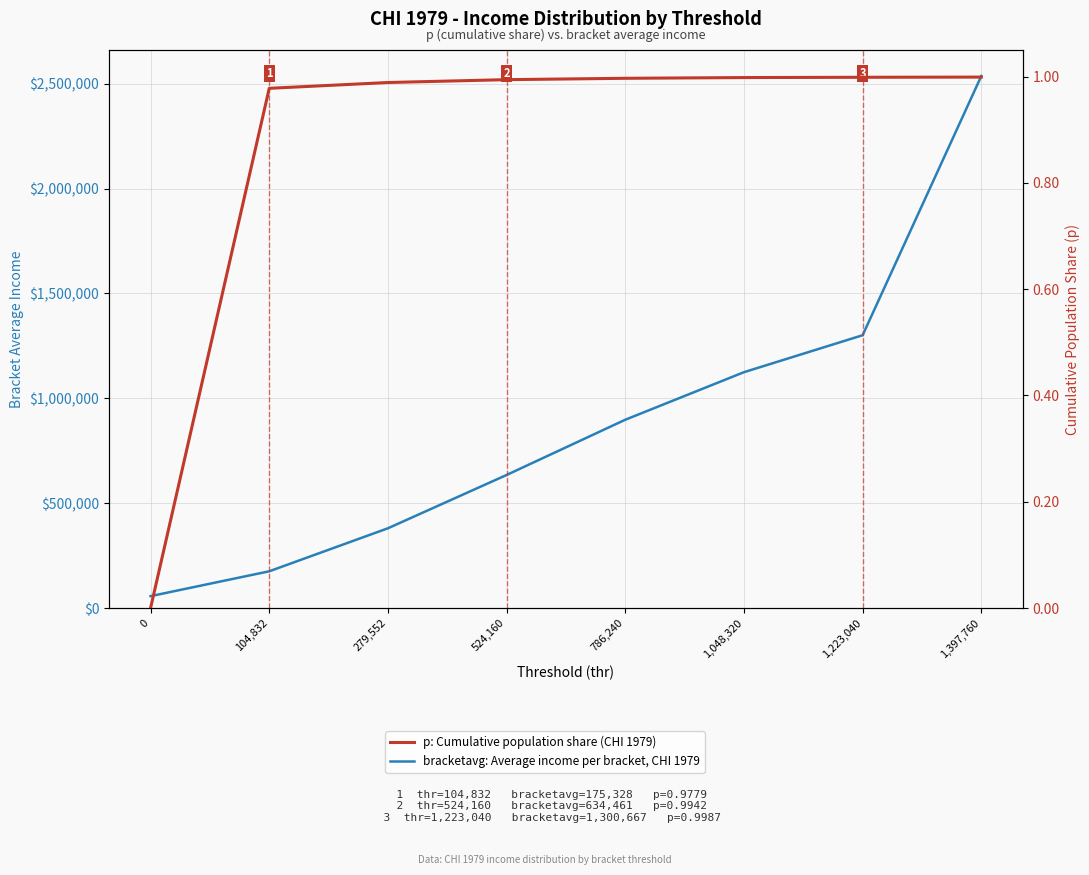

True or false: bracketavg: Average income per bracket, CHI 1979 and p: Cumulative population share (CHI 1979) cross at least once.

False